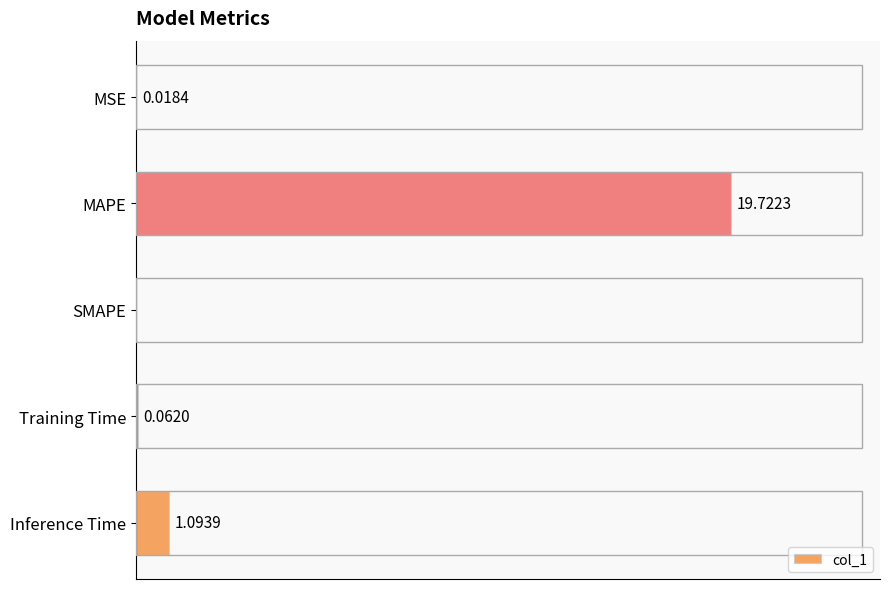

Which label corresponds to the largest value in the chart?

MAPE